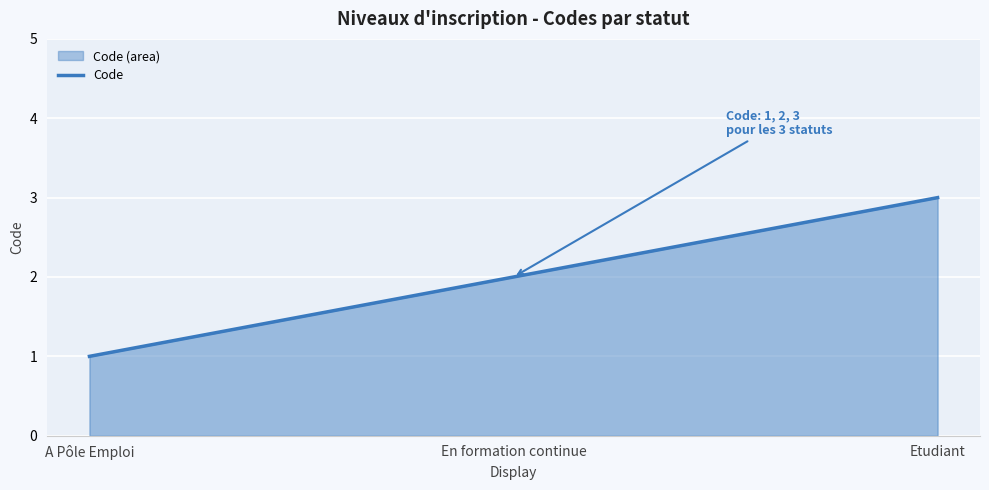

How many lines are shown in the chart?

1